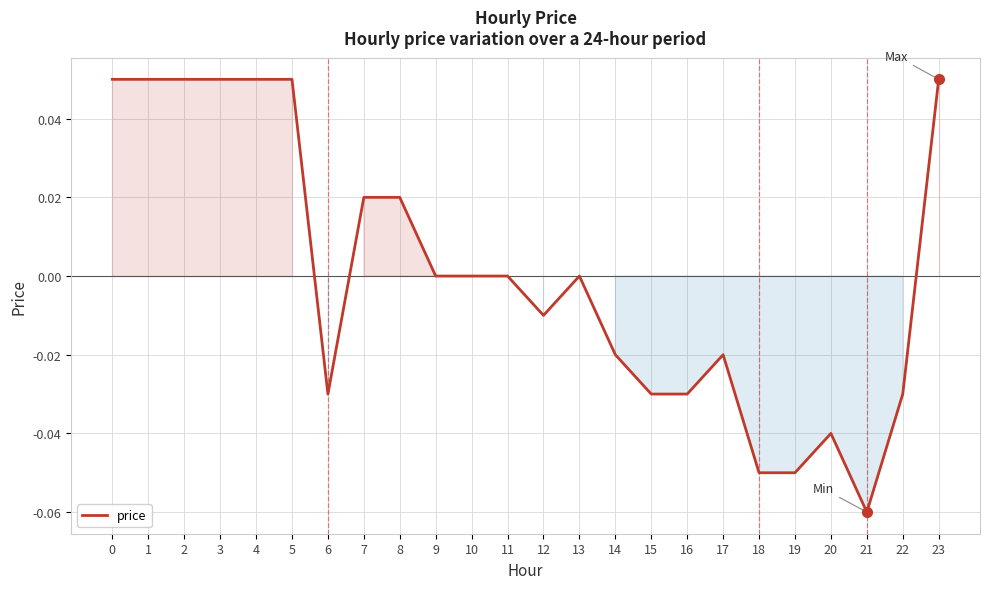

Which label corresponds to the smallest value in the chart?

21